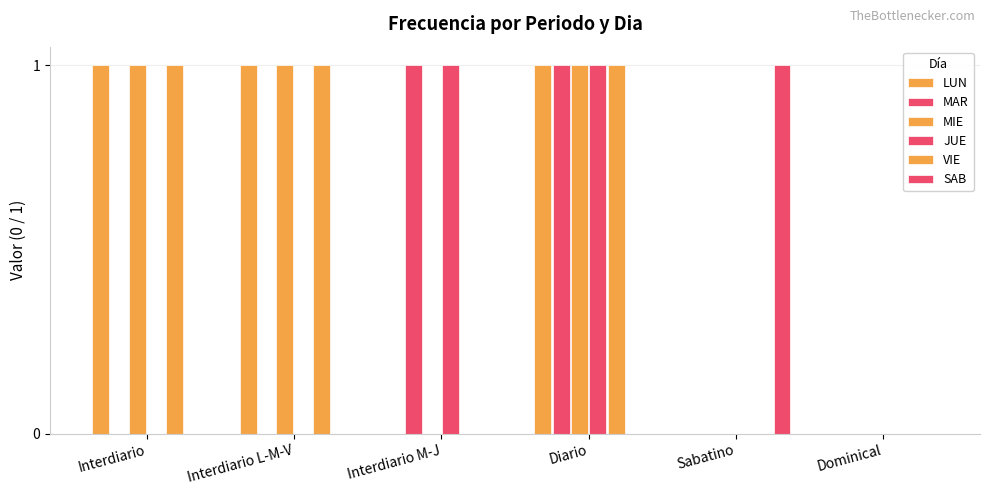

Between Interdiario and Diario, which is larger?

Interdiario